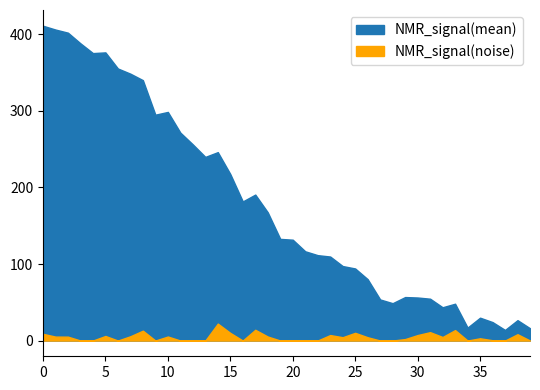

Between 14 and 39, which is larger?

14